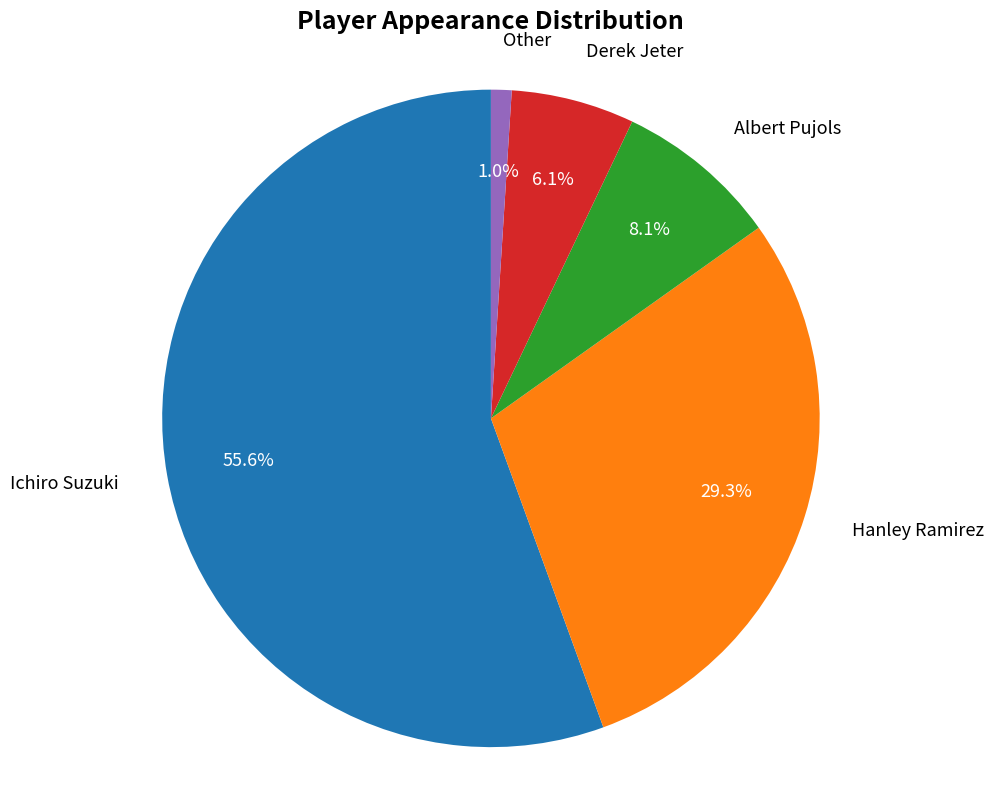

To the nearest percent, what percentage of the pie is Hanley Ramirez?

29%